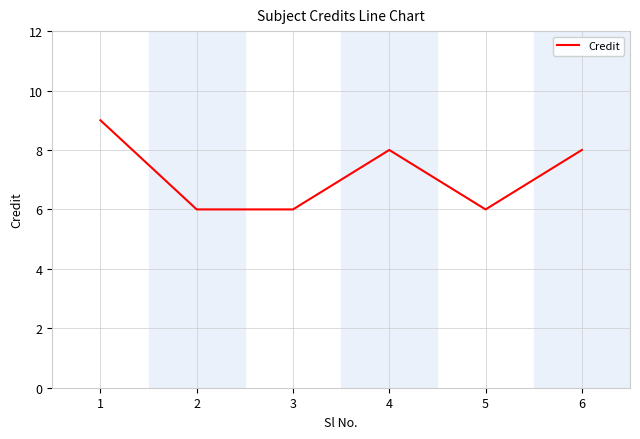

How many interior local peaks (higher than both neighbors) does the data have?

1